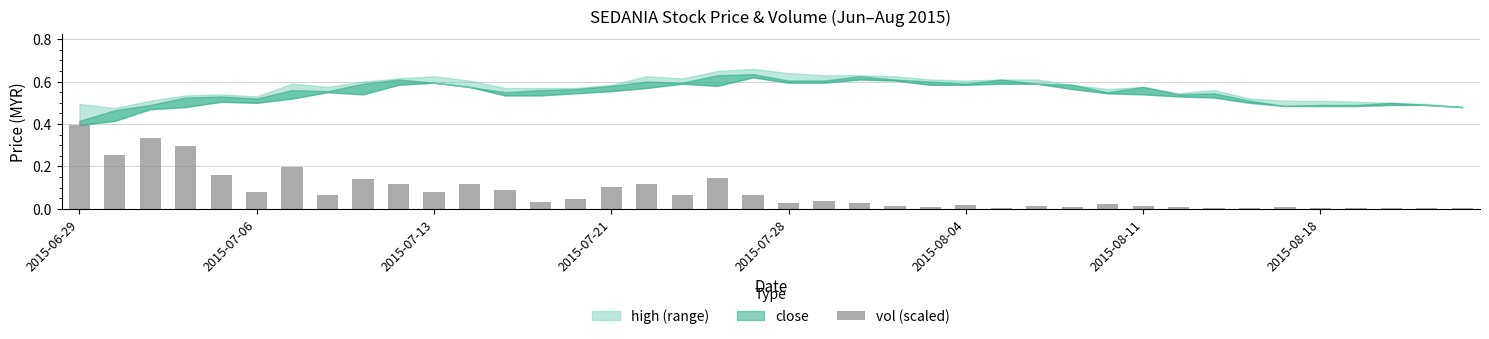

What is the sum of all values?

3.1